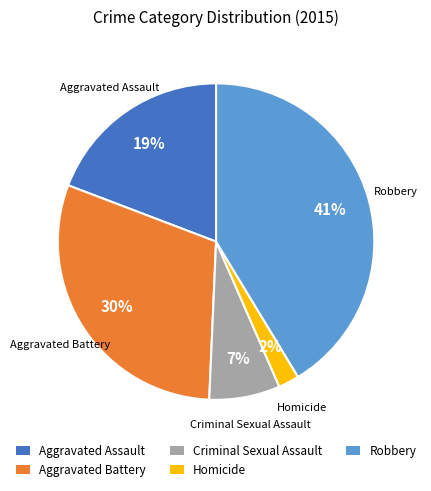

Rank the categories by value from lowest to highest.

Homicide, Criminal Sexual Assault, Aggravated Assault, Aggravated Battery, Robbery